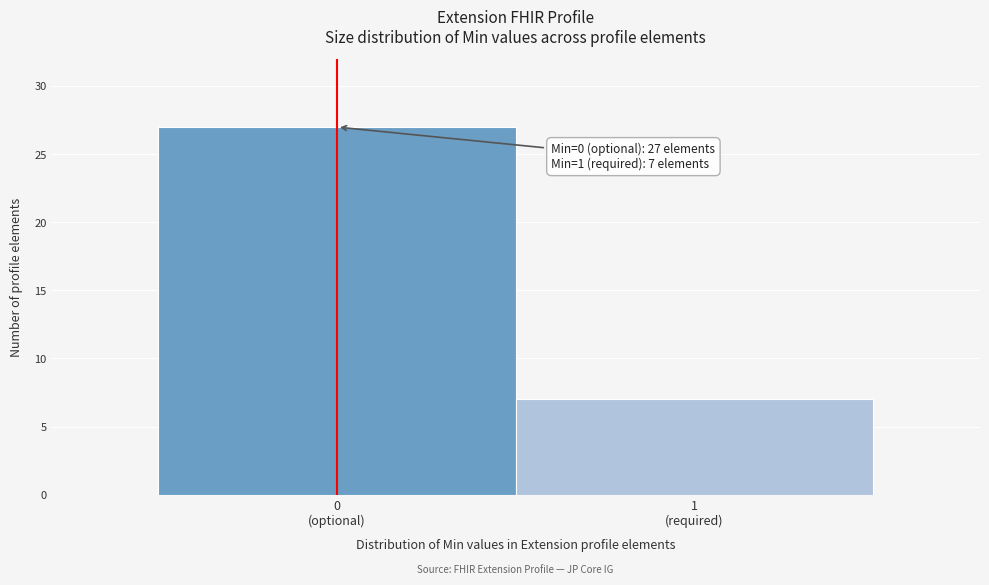

Reading left to right, list all the values displayed in this chart.

27	7